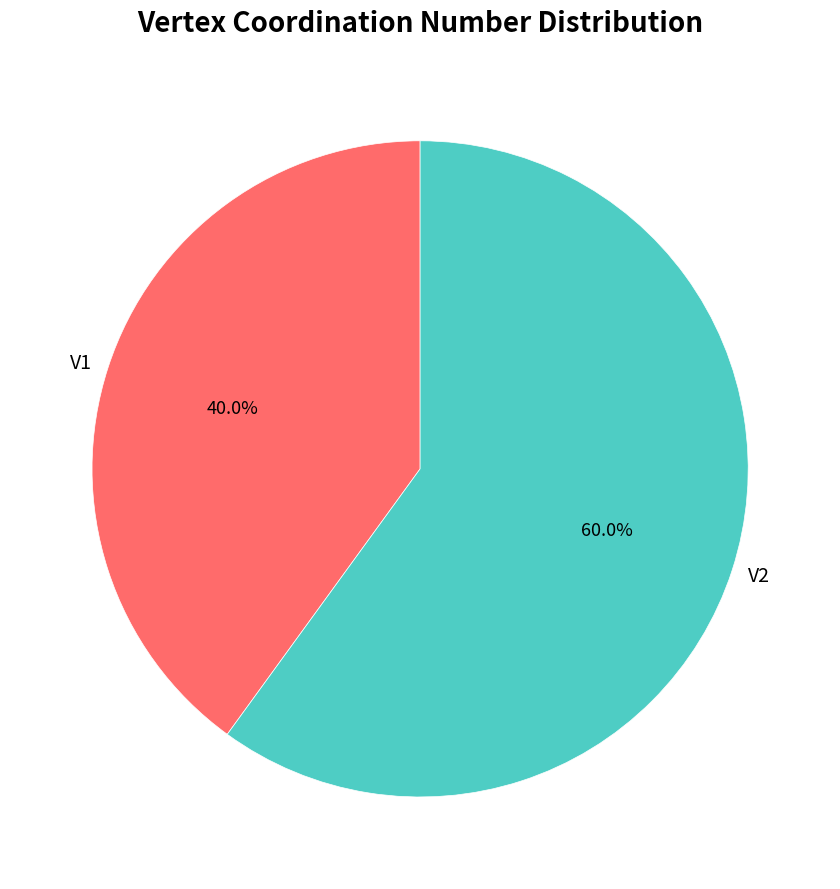

Rank the categories by value from highest to lowest.

V2, V1